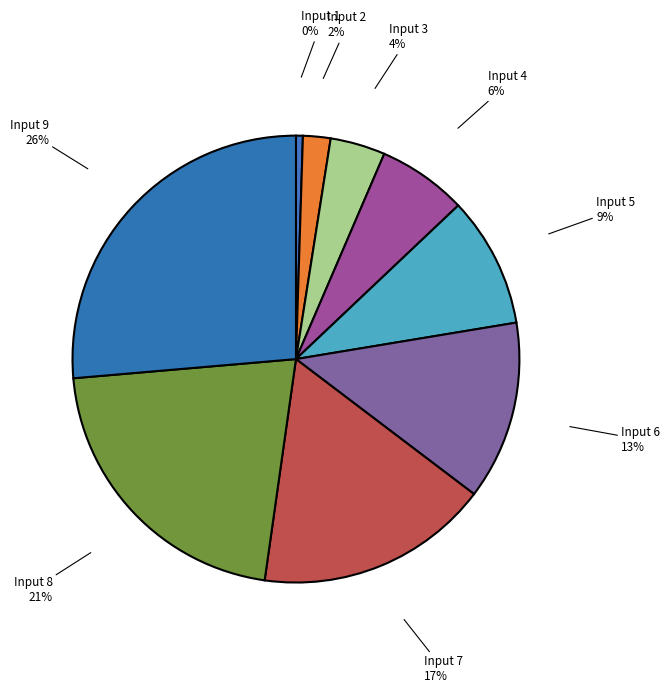

Which slice is the largest?

9